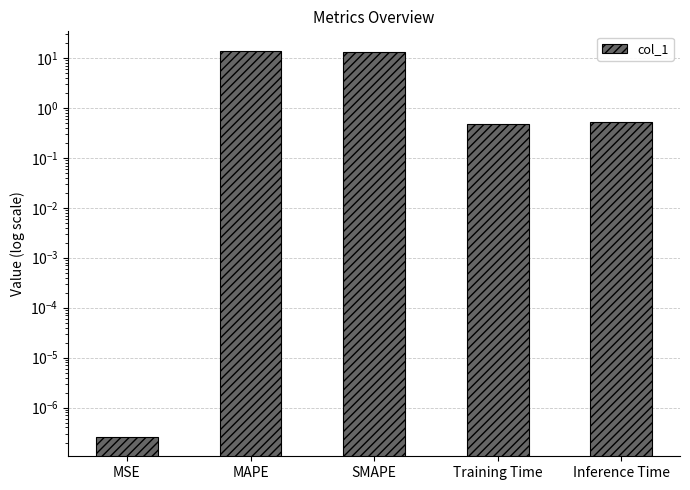

Which category has the highest value across all series?

MAPE